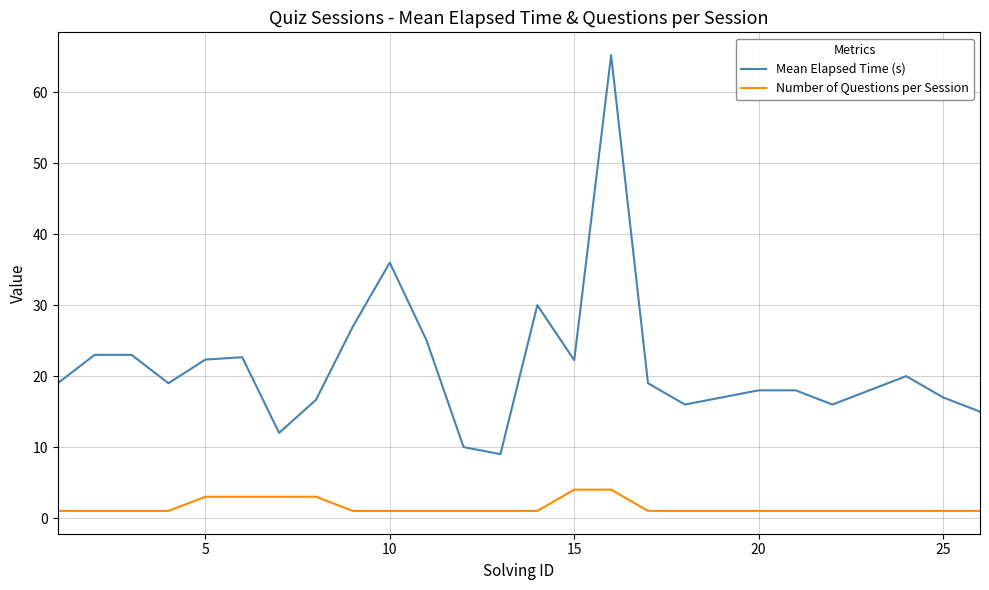

List the series in order of their overall mean, highest first.

Mean Elapsed Time (s), Number of Questions per Session